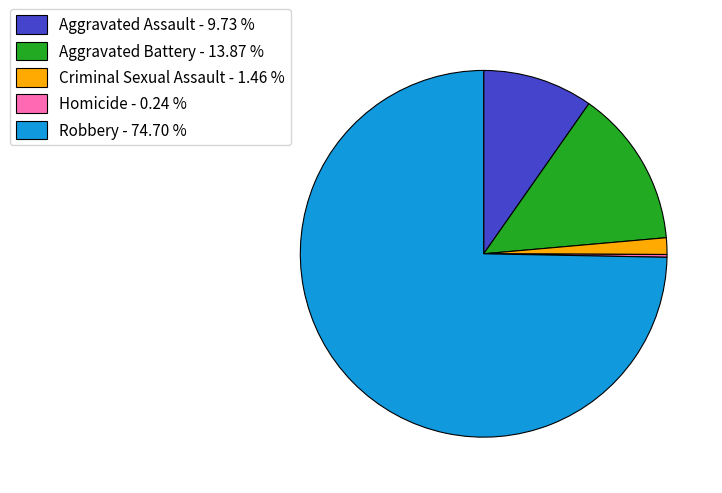

Approximately how many times larger is the value at Aggravated Assault - 9.73 % compared to Criminal Sexual Assault - 1.46 %?

6.7